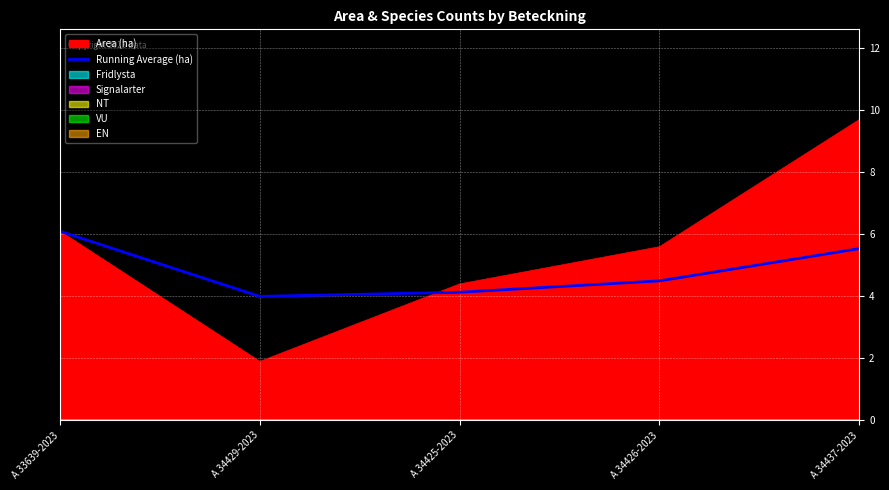

What is the sum of the values at A 34425-2023 and A 33639-2023?

10.2